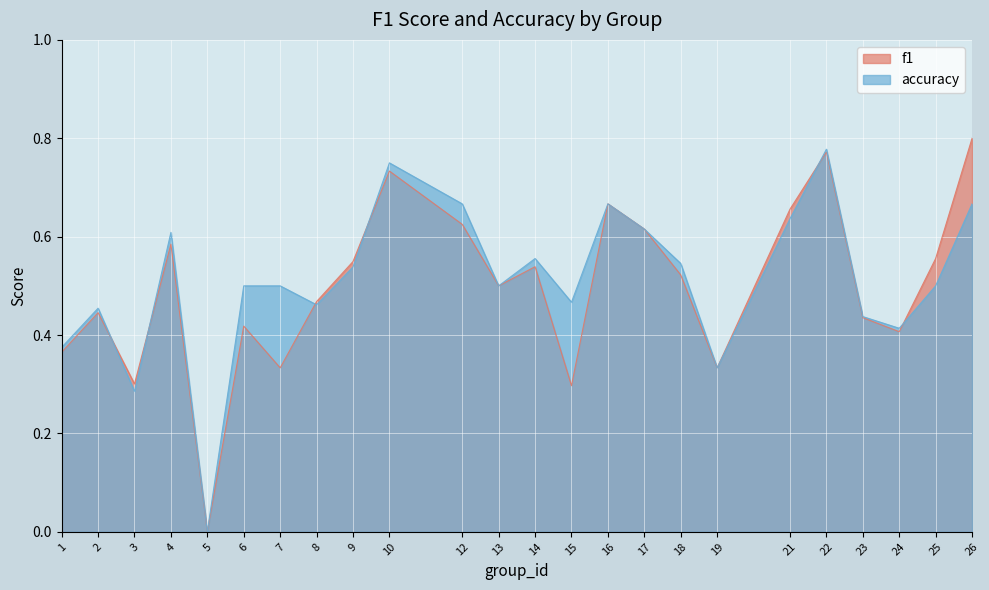

At which category is the sum across all series the highest?

22